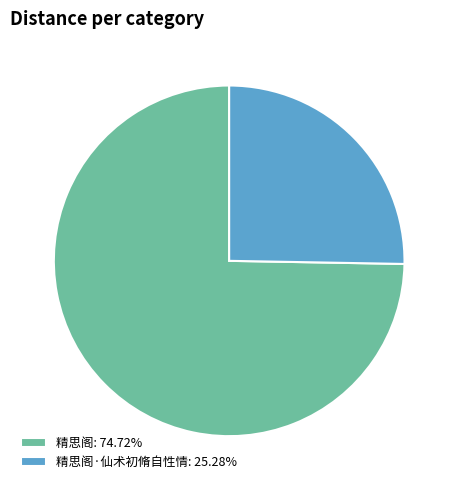

Is the sum of 精思阁·仙术初脩自性情: 25.28% and 精思阁: 74.72% greater than half?

Yes